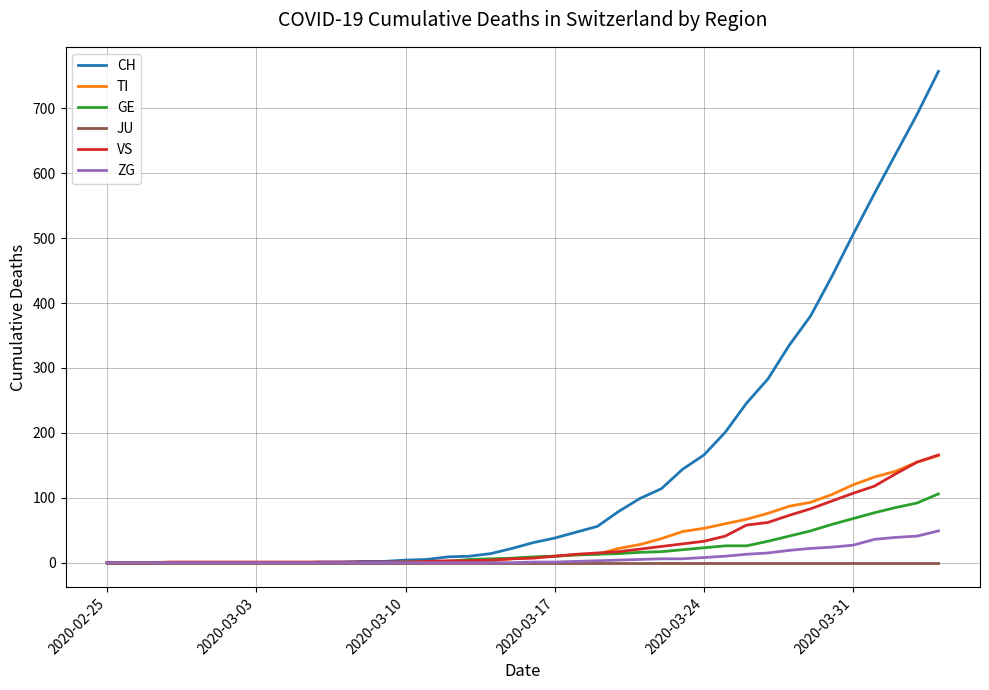

Which series has the largest total across all categories?

CH